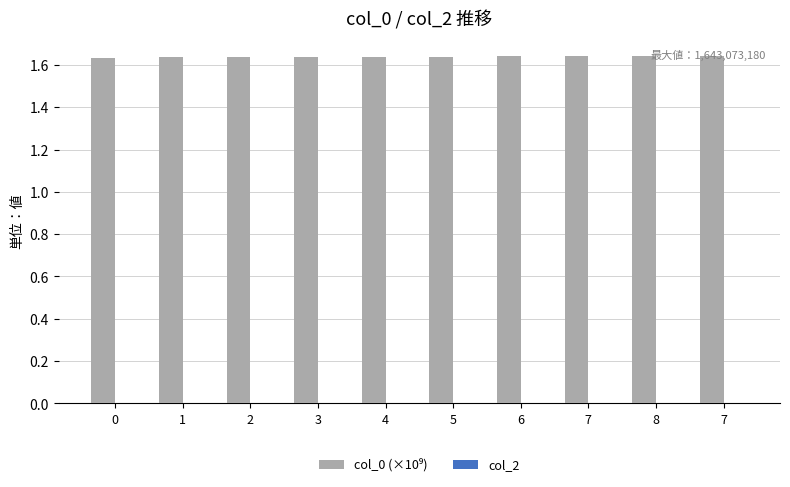

How many data points does each series have?

10